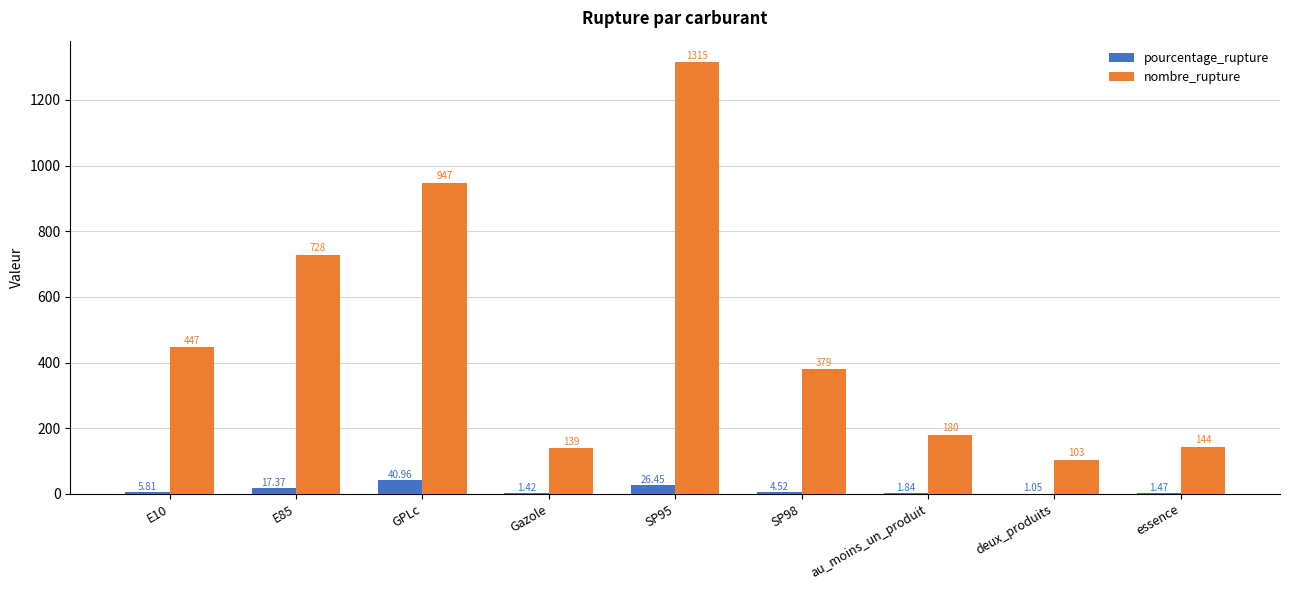

At which category is the sum across all series the highest?

SP95